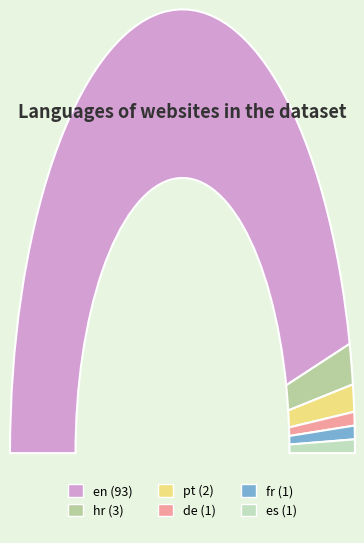

How many slices are in this pie chart?

6